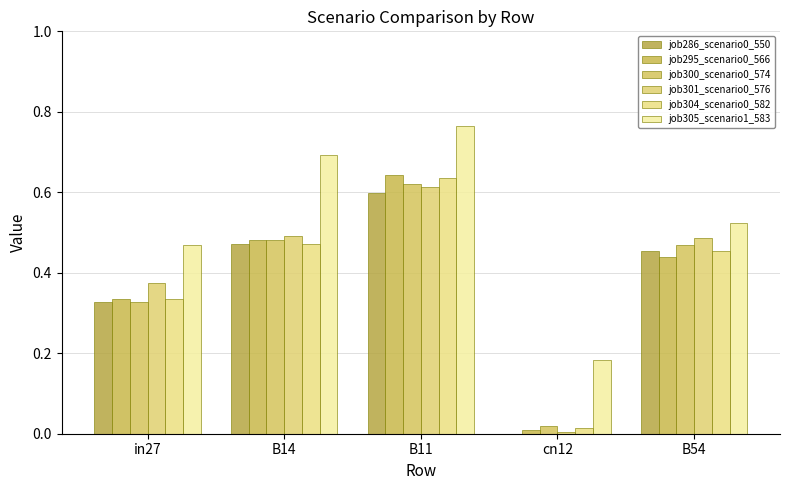

The job300_scenario0_574 series shows 0.5 at B54. True or false?

True